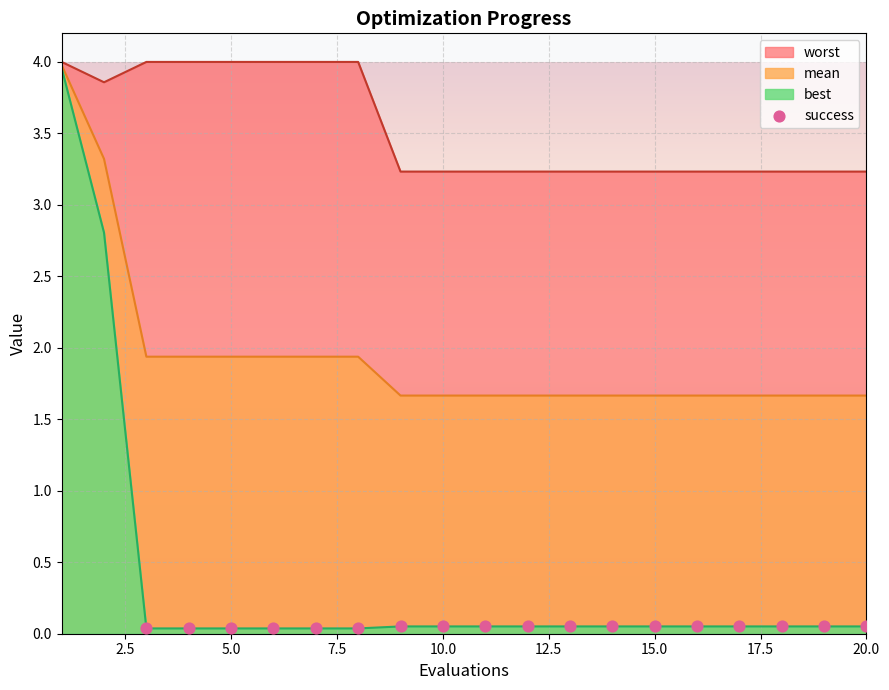

At which category is the sum across all series the highest?

1